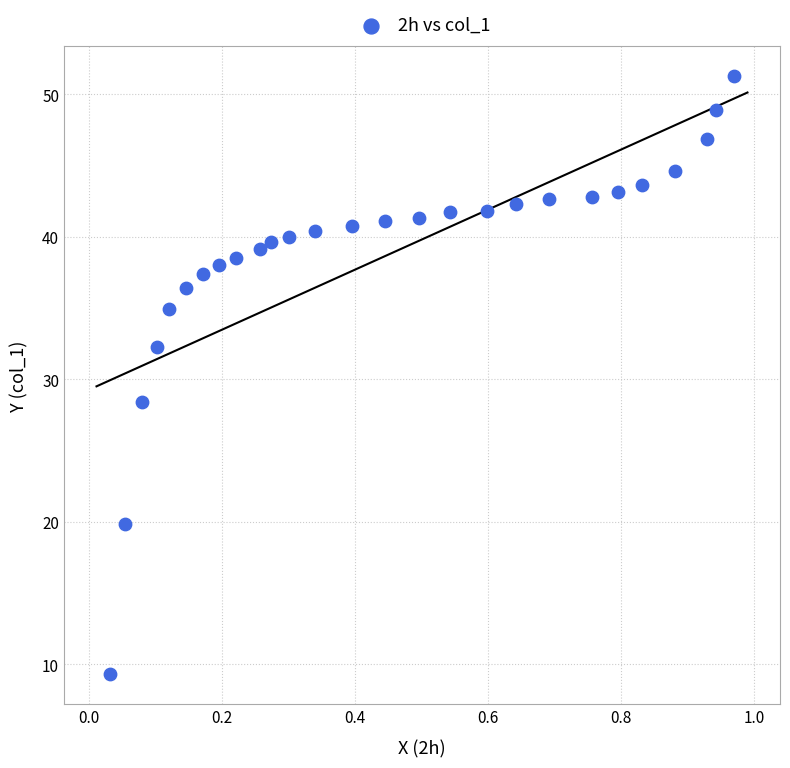

What Y value in the scatter plot is closest to 30?

28.4